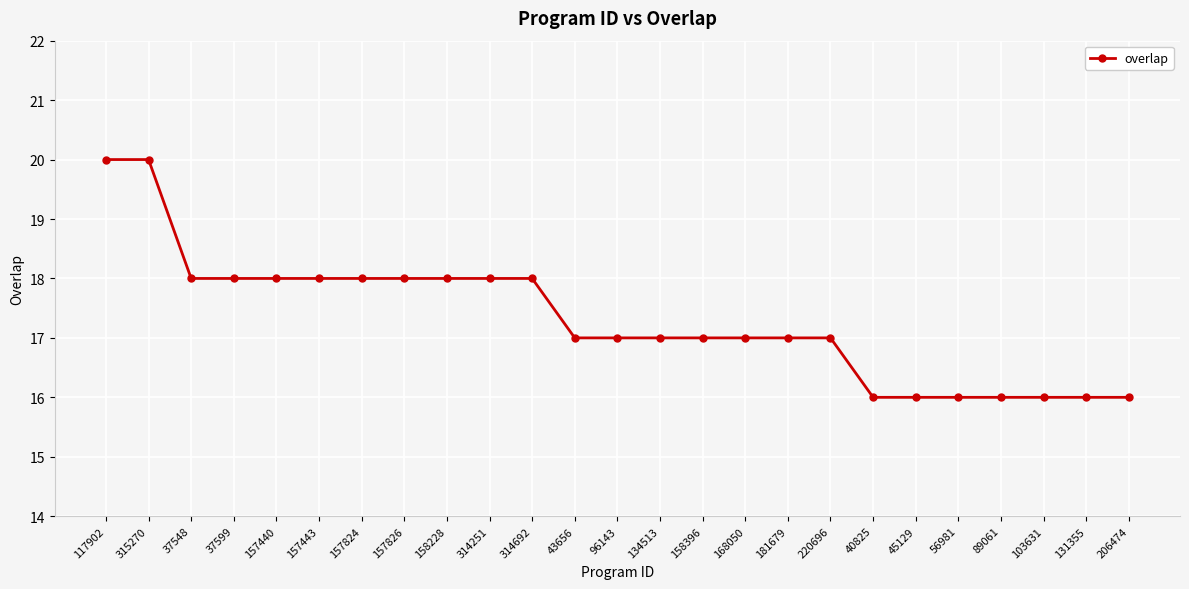

What is the greatest value displayed?

20